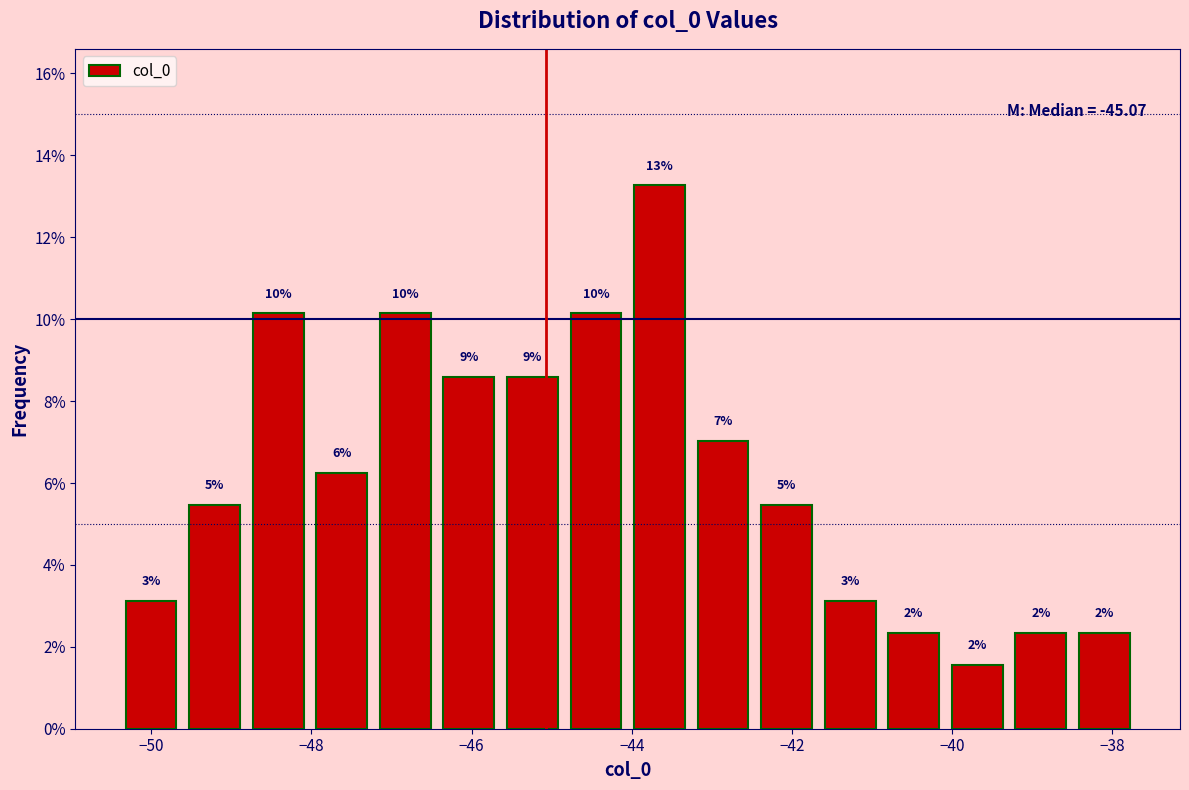

Around what value on the x-axis is the tallest bar? Give the approximate position of its centre, as read against the axis.

-43.6